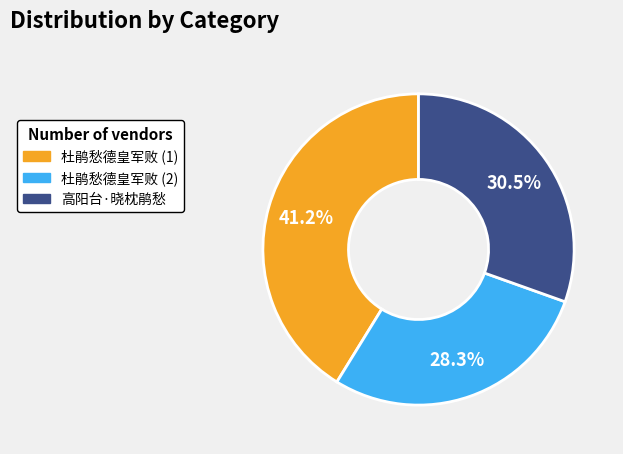

Does any single category account for the majority?

No